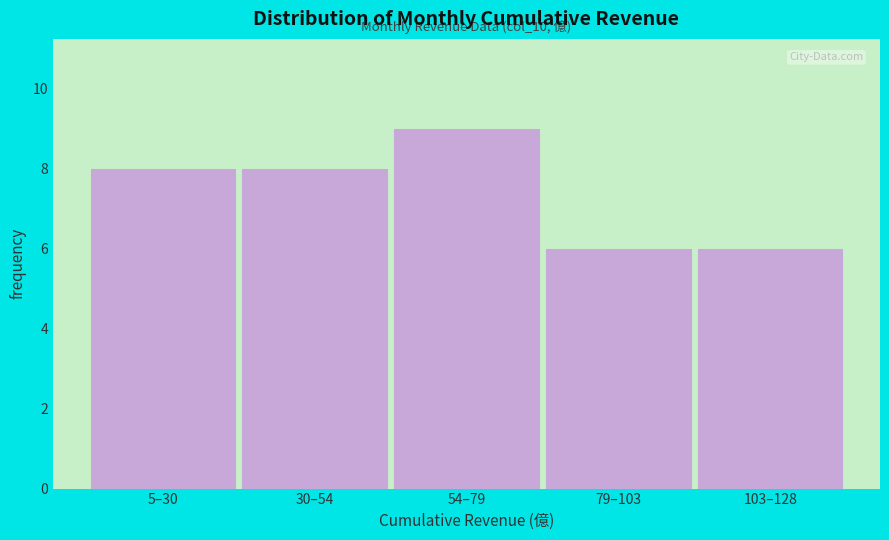

Reading right to left, list all the values displayed in this chart.

103–128=6	79–103=6	54–79=9	30–54=8	5–30=8